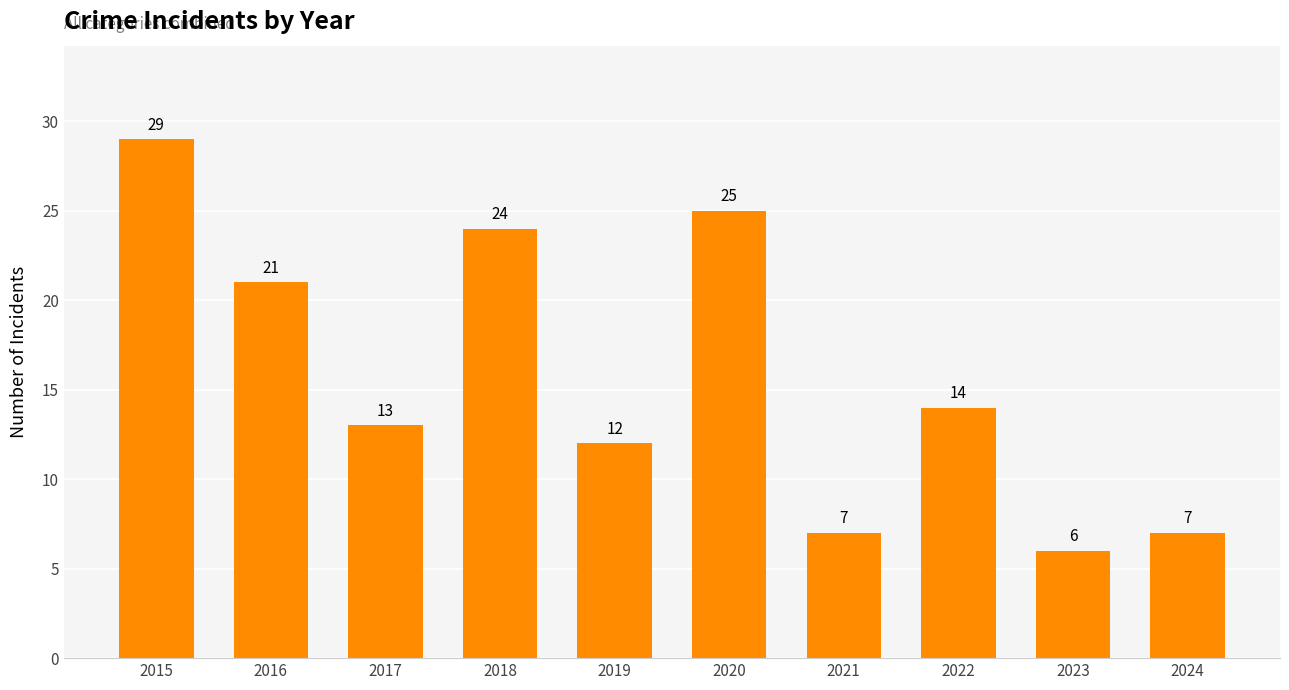

What is the average value?

16